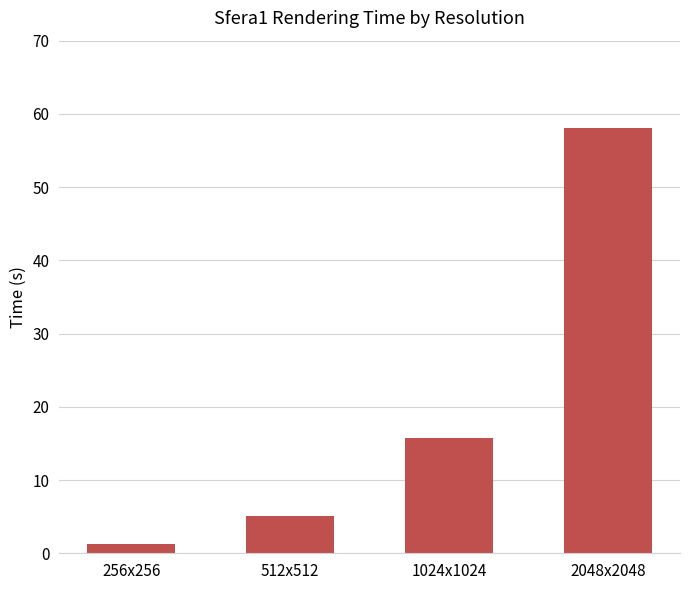

Reading left to right, extract all data points from this chart.

256x256=1.3	512x512=5.2	1024x1024=15.7	2048x2048=58.1